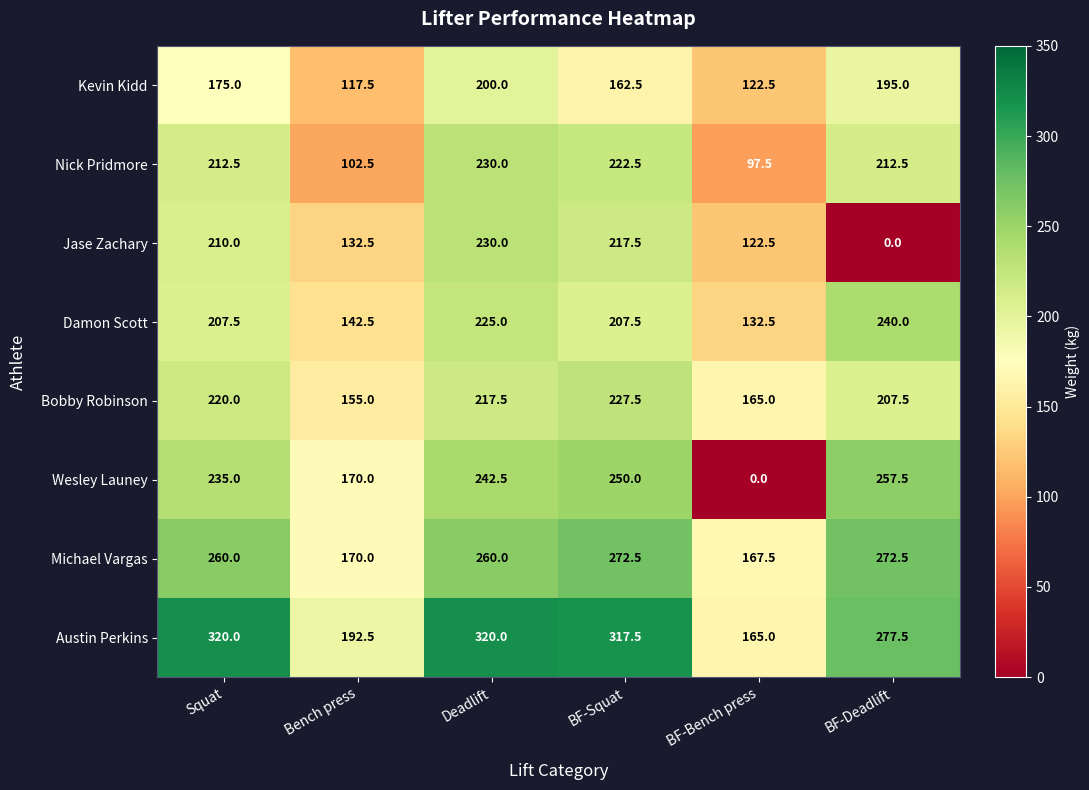

Which series has the largest range (max minus min)?

Wesley Launey